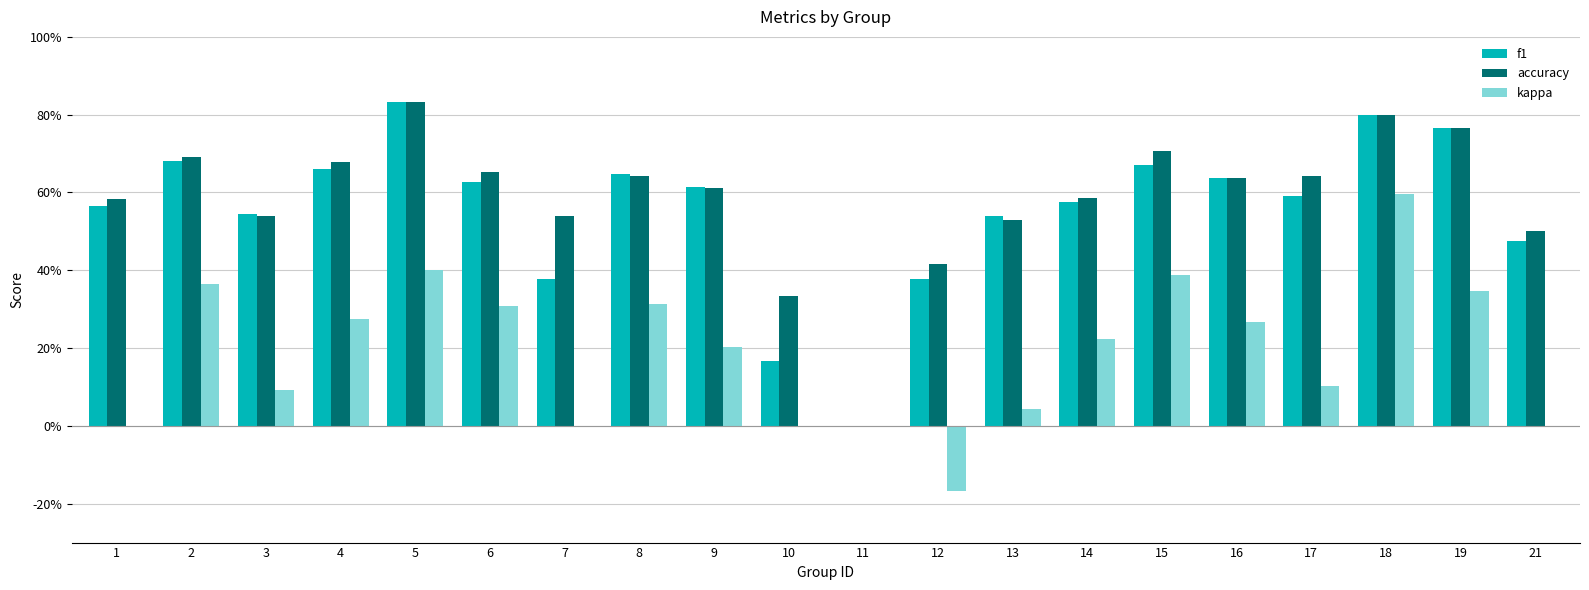

What is the sum of the accuracy values at 17 and 15?

1.3